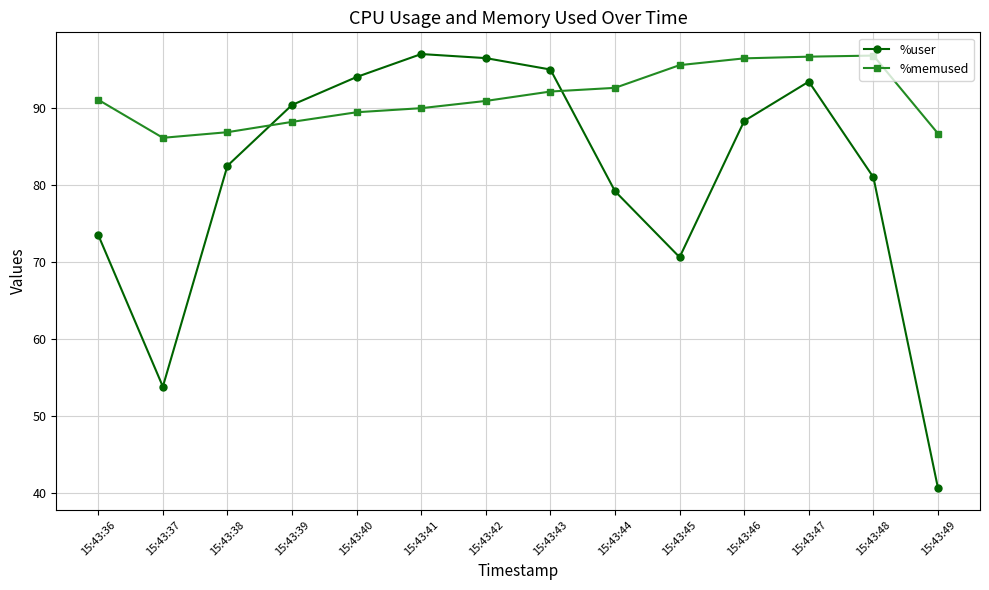

Which label corresponds to the smallest value in the chart?

15:43:49